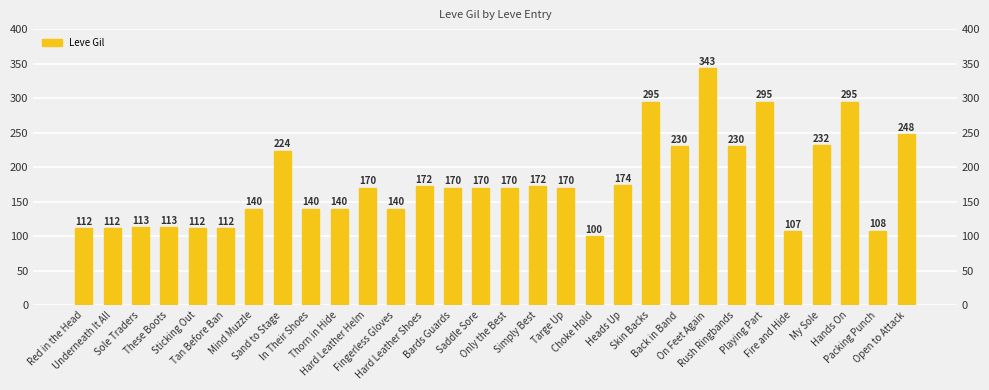

Which has a higher value, Hard Leather Helm or Fingerless Gloves?

Hard Leather Helm